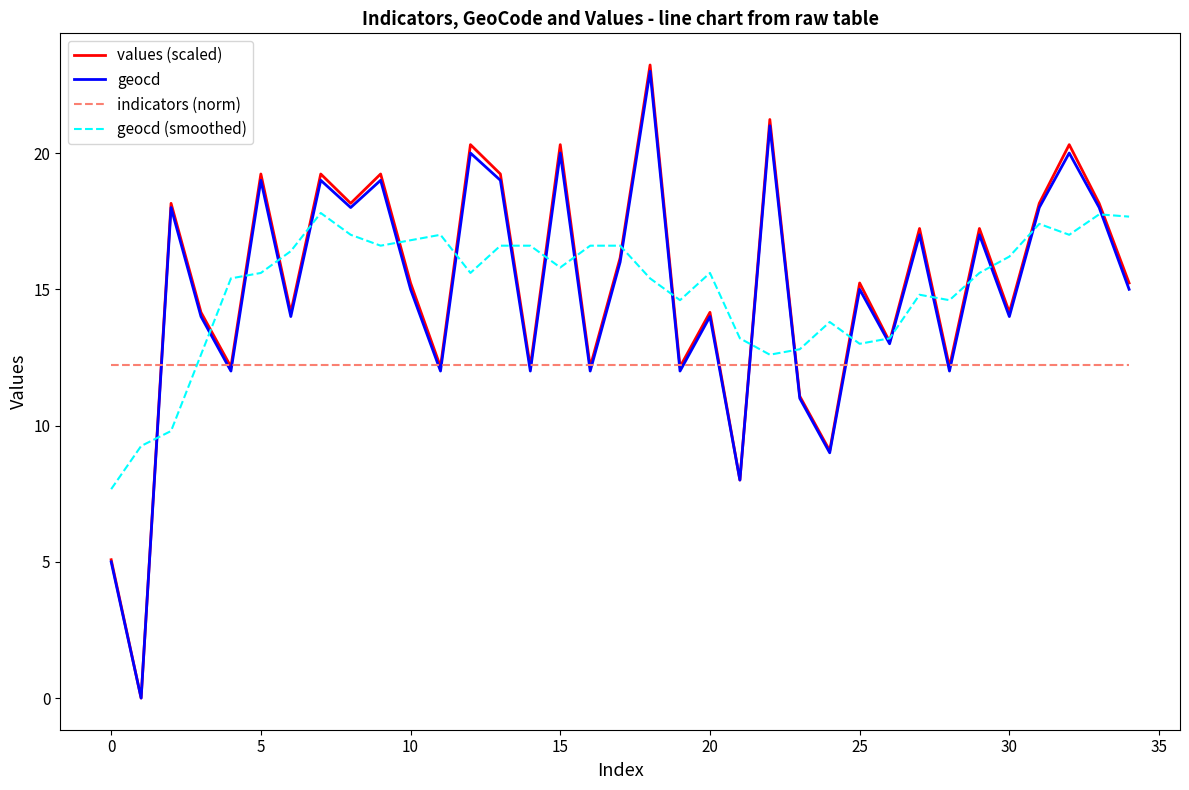

List the series in order of their peak value, lowest first.

indicators (norm), geocd (smoothed), geocd, values (scaled)